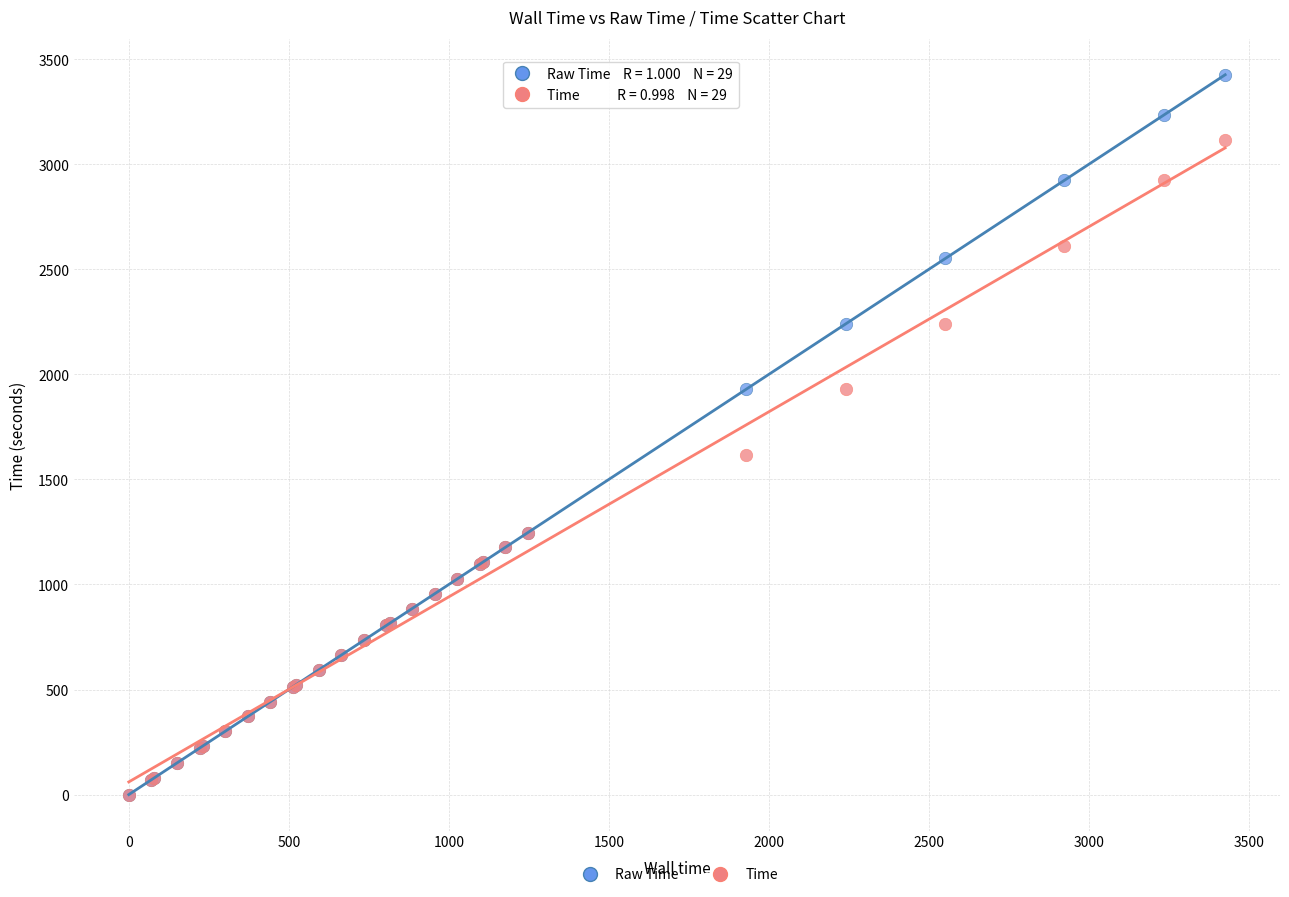

In the Raw Time series, what Y value is closest to 1712?

1929.1